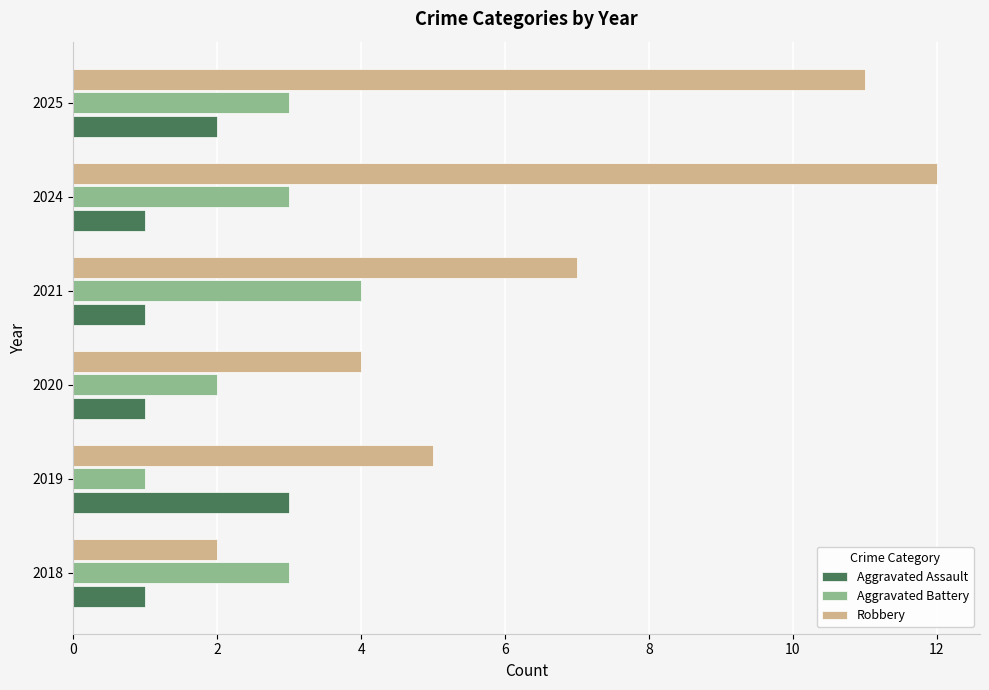

List the series in order of their overall mean, highest first.

Robbery, Aggravated Battery, Aggravated Assault